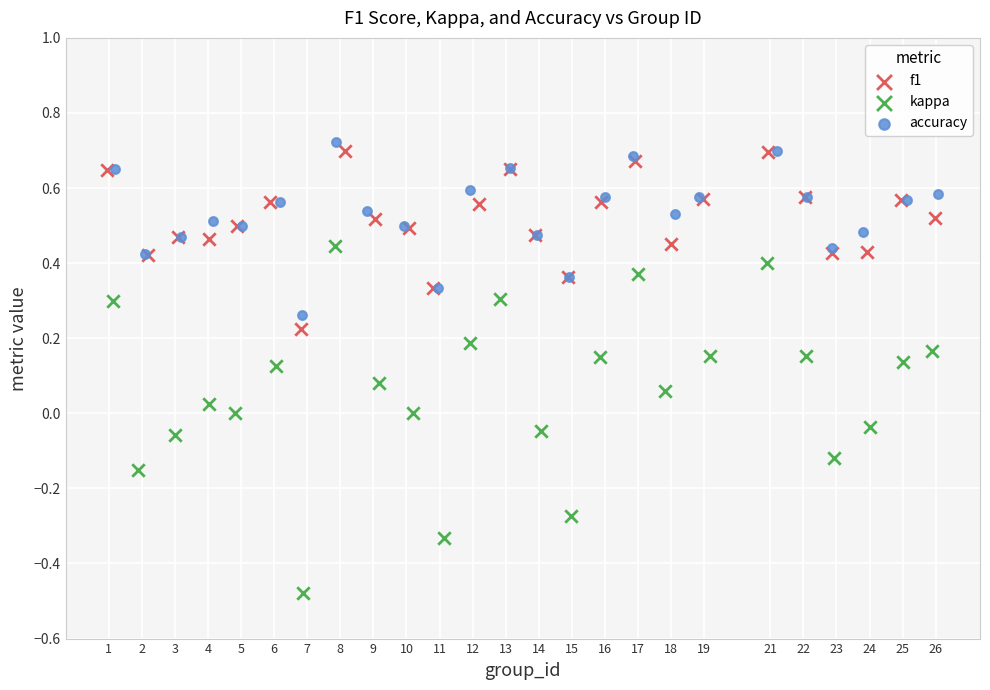

Which series contains the lowest Y value?

kappa